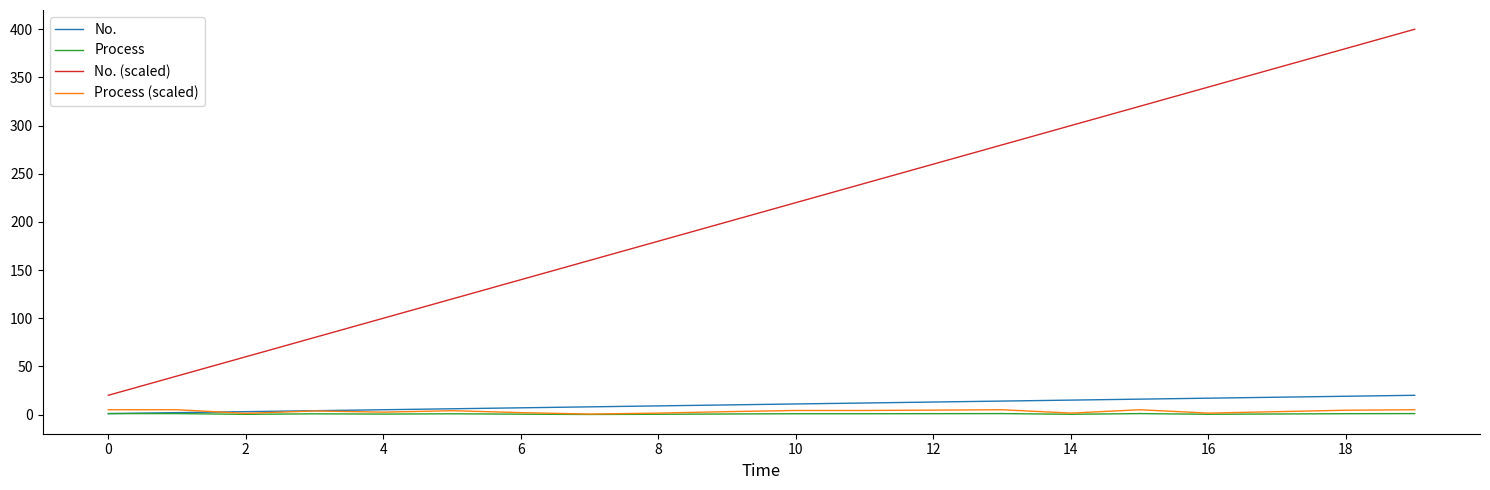

At how many categories does at least one series exceed 132?

14